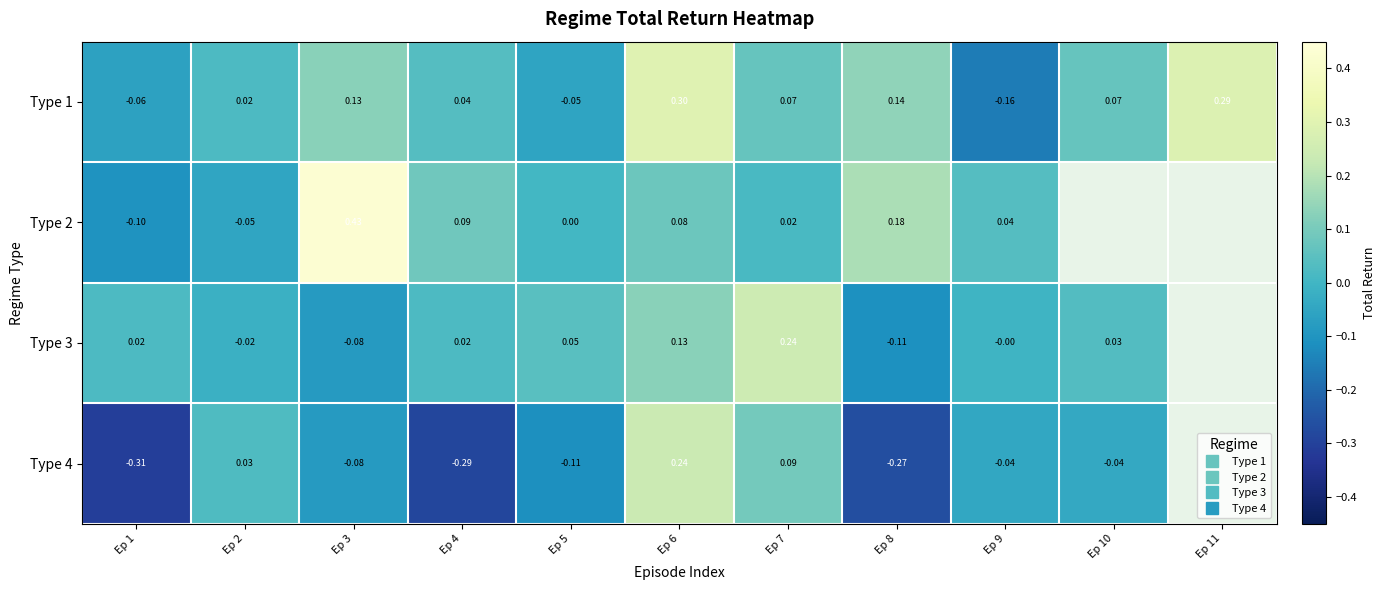

Which series has the largest total across all categories?

Type 1